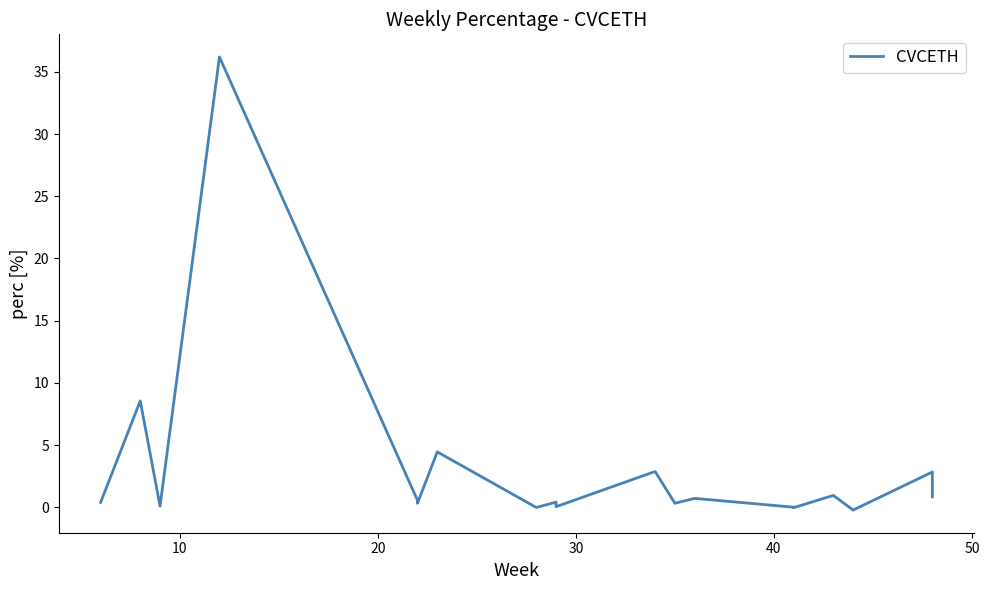

What is the value of the 4th point from the left?

36.2